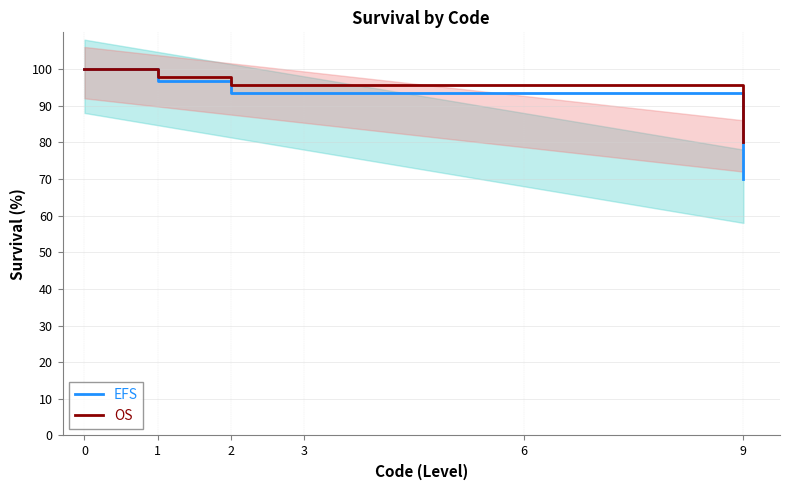

How many distinct data groups are displayed?

2